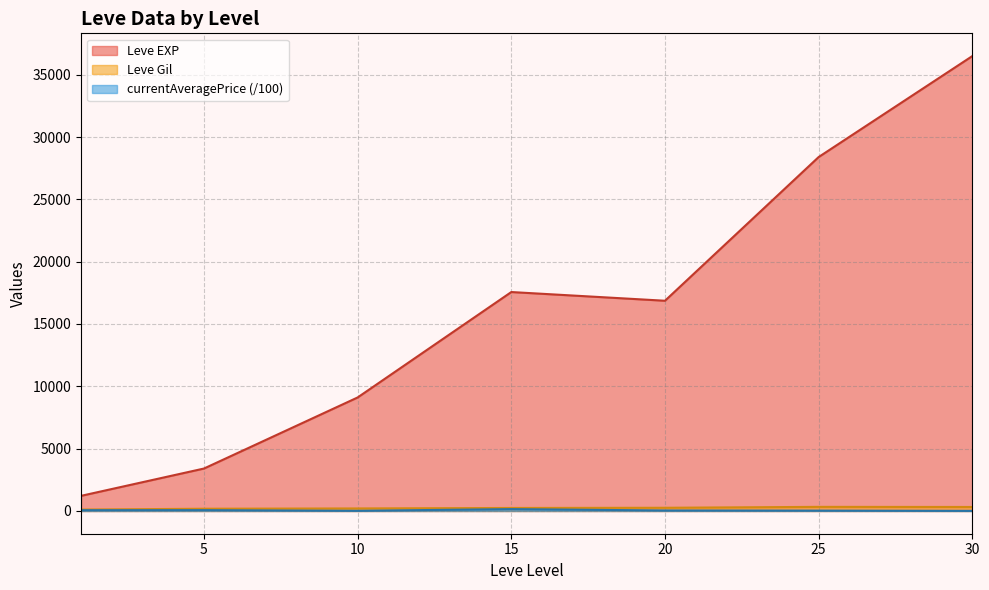

Which series ends up on top after the final intersection of currentAveragePrice and Leve Gil?

currentAveragePrice